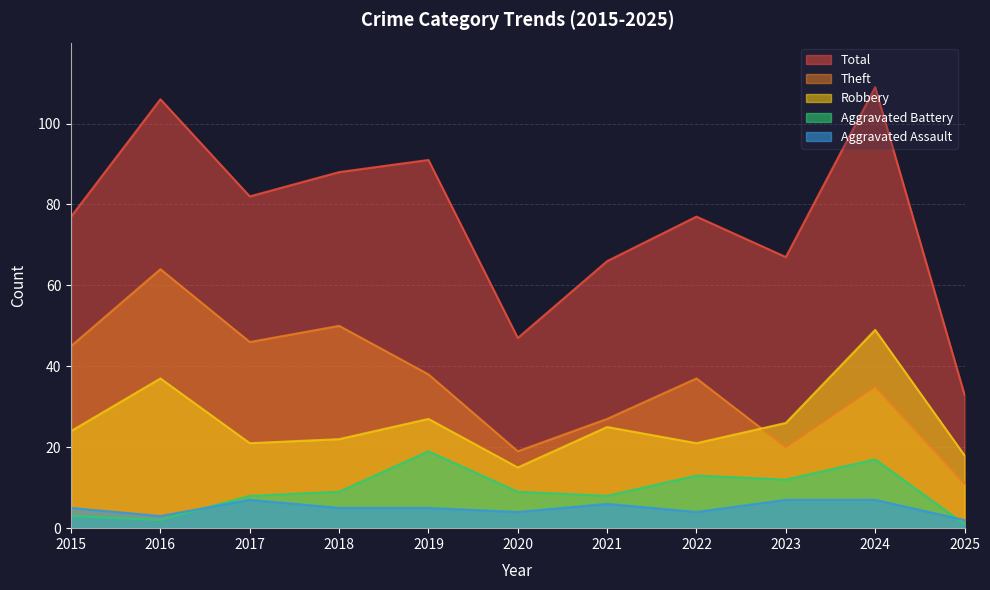

What is the sum of all Aggravated Assault values?

55